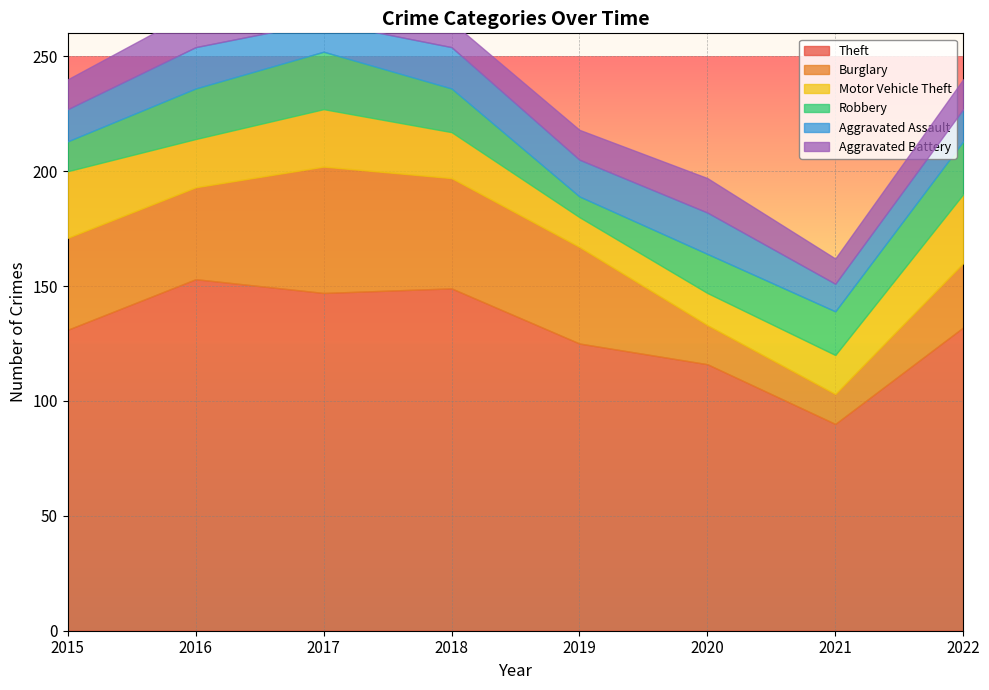

Which series has the largest total across all categories?

Theft